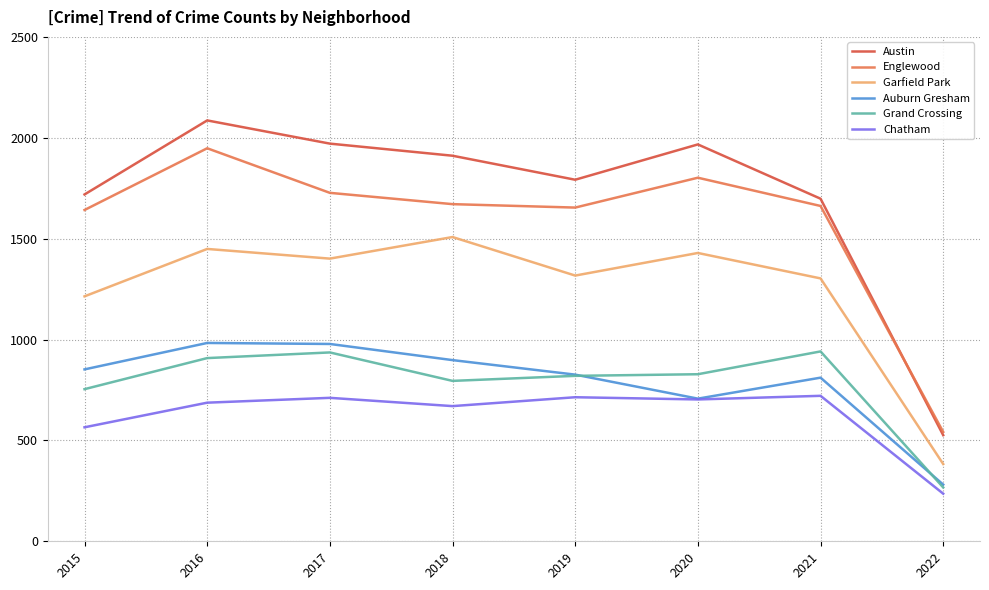

True or false: Garfield Park and Englewood intersect in this chart.

False